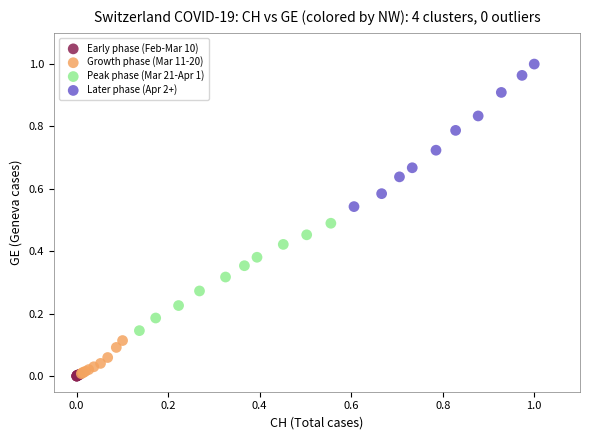

Which series has the largest Y range (max minus min)?

Later phase (Apr 2+)